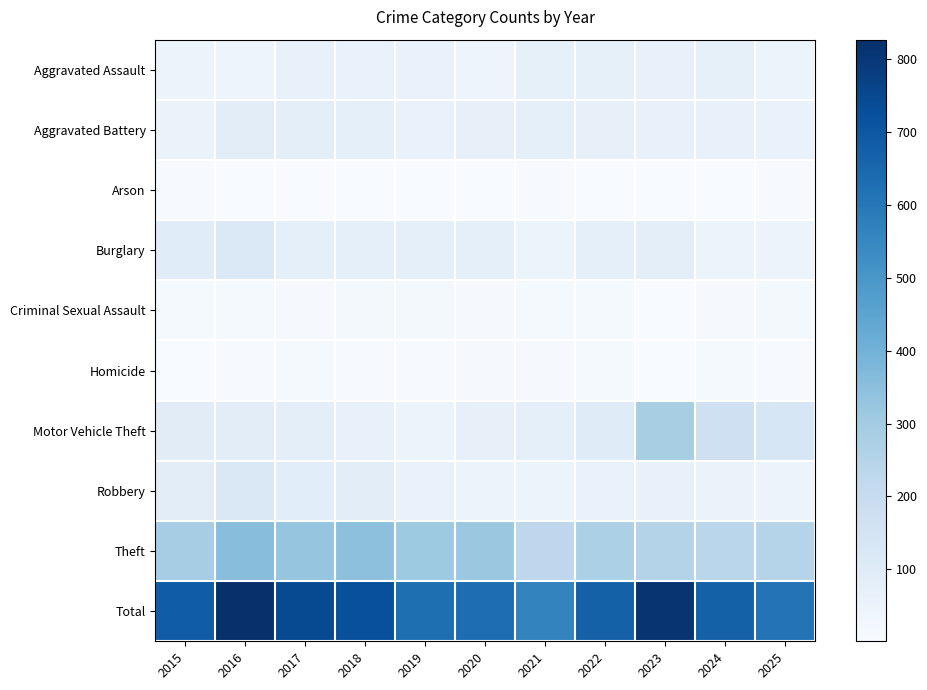

Rank the series at 2025 from highest to lowest value.

Total, Theft, Motor Vehicle Theft, Aggravated Battery, Aggravated Assault, Robbery, Burglary, Criminal Sexual Assault, Arson, Homicide